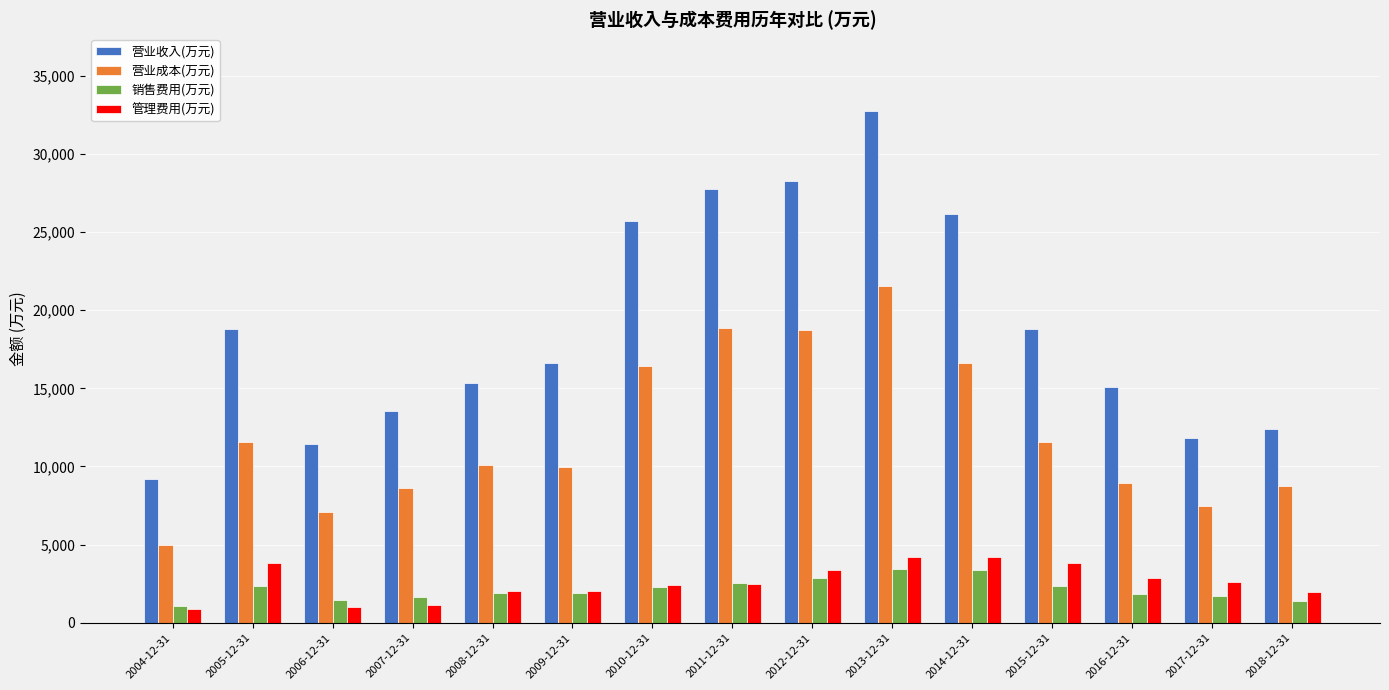

True or false: 销售费用(万元) has a value of 613 at 2015-12-31.

False